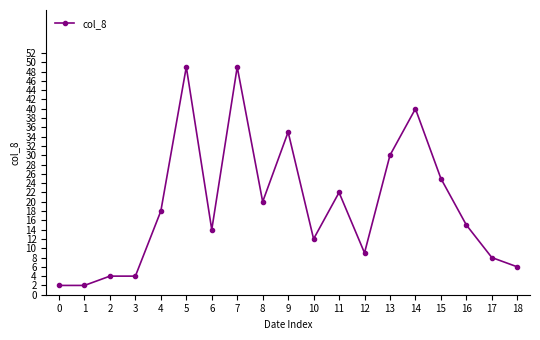

Between 2 and 14, which is larger?

14